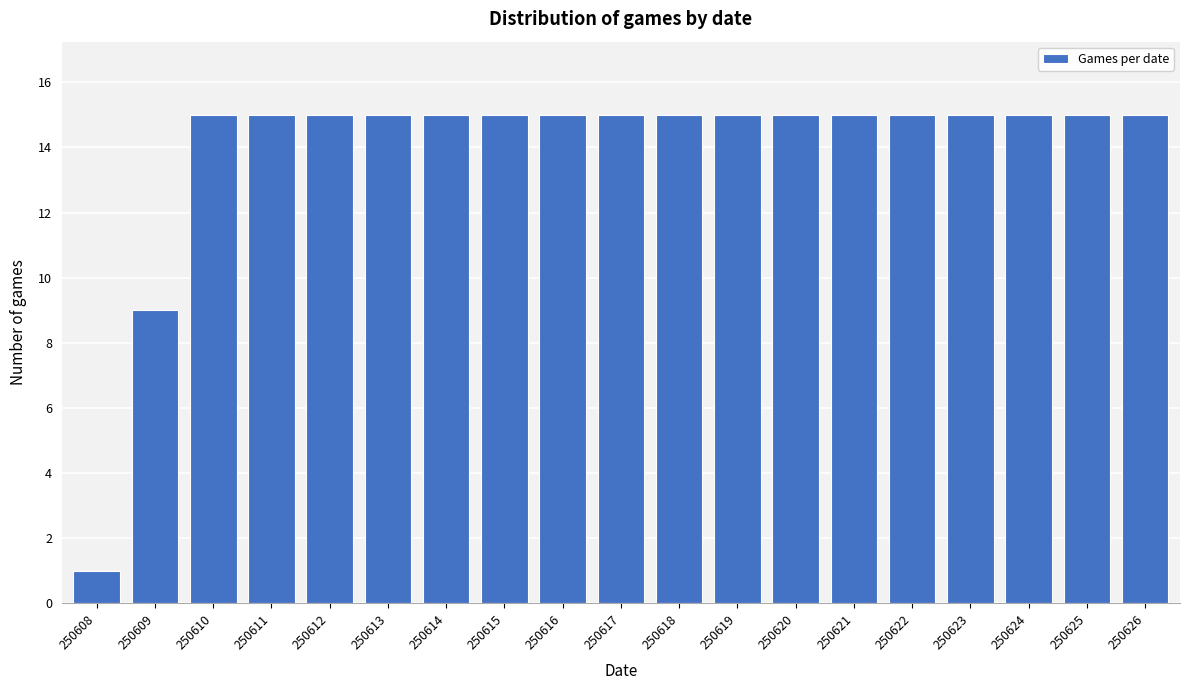

Reading left to right, extract all data points from this chart.

250608=1	250609=9	250610=15	250611=15	250612=15	250613=15	250614=15	250615=15	250616=15	250617=15	250618=15	250619=15	250620=15	250621=15	250622=15	250623=15	250624=15	250625=15	250626=15